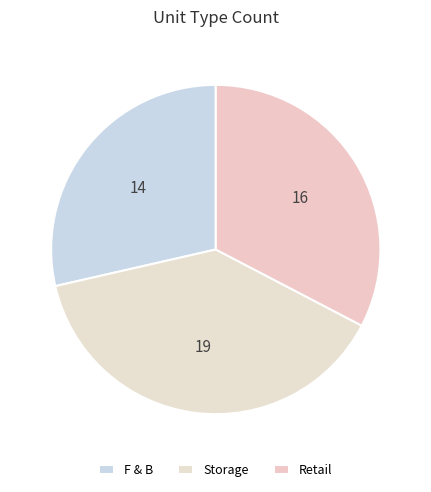

What is the change in value from F & B to Retail?

+2